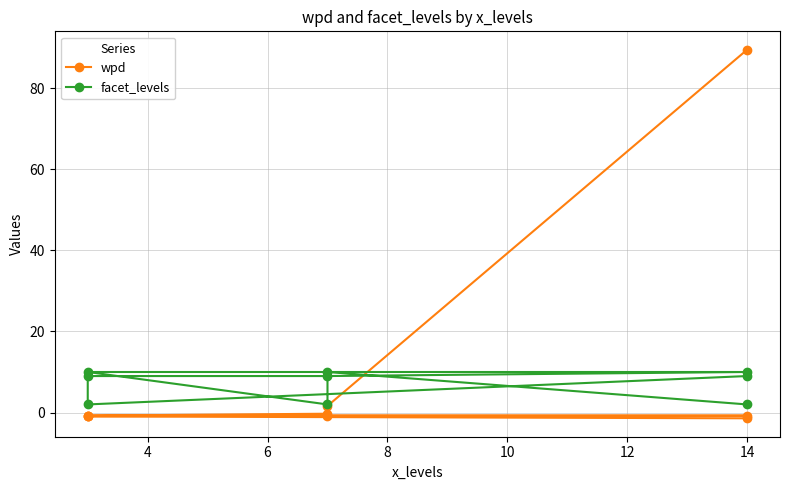

Reading right to left, extract all data points from this chart.

wpd: -1.4	-1.0	-0.9	-0.8	-0.8	-0.8	-0.3	1.6	89.5
facet_levels: 9.0	2.0	9.0	9.0	10.0	10.0	2.0	10.0	2.0